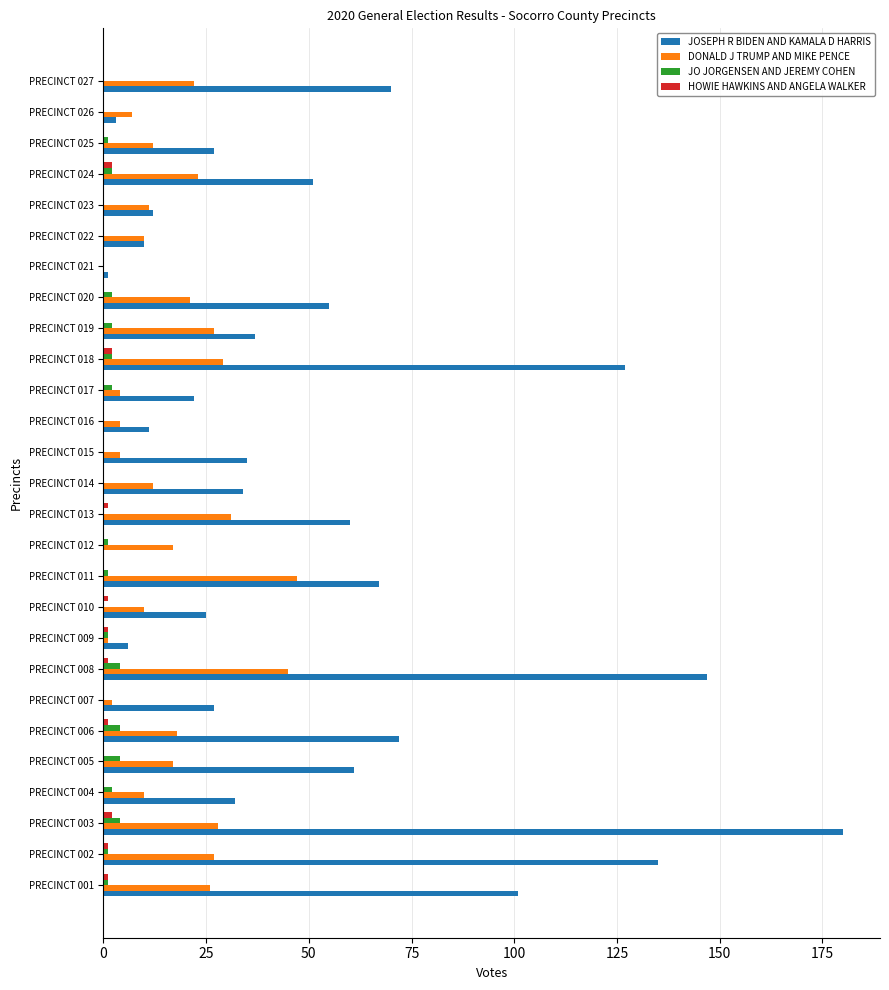

Which category has the highest value across all series?

PRECINCT 003